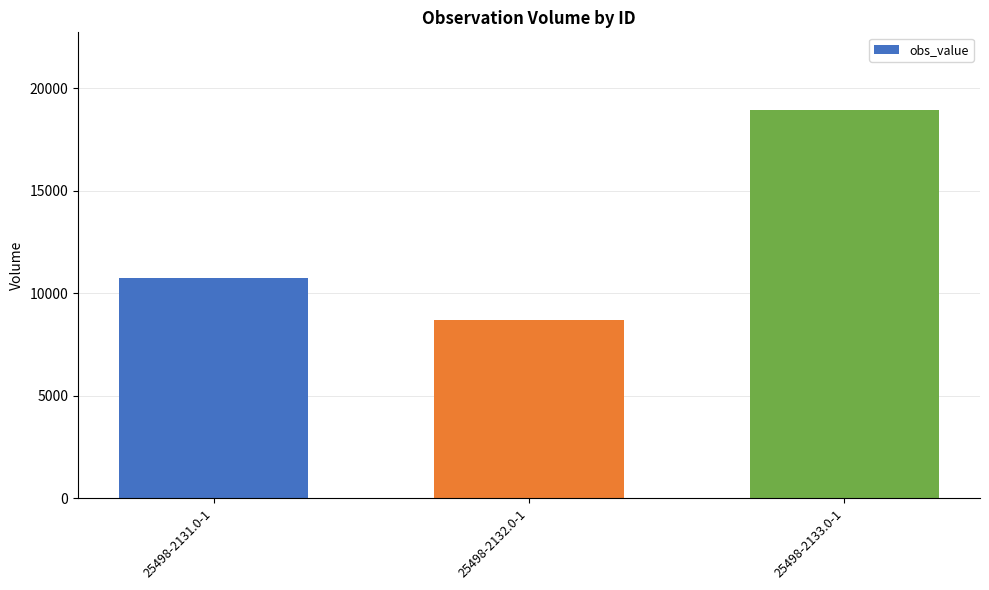

Reading left to right, extract all data points from this chart.

25498-2131.0-1=10740	25498-2132.0-1=8680	25498-2133.0-1=18930